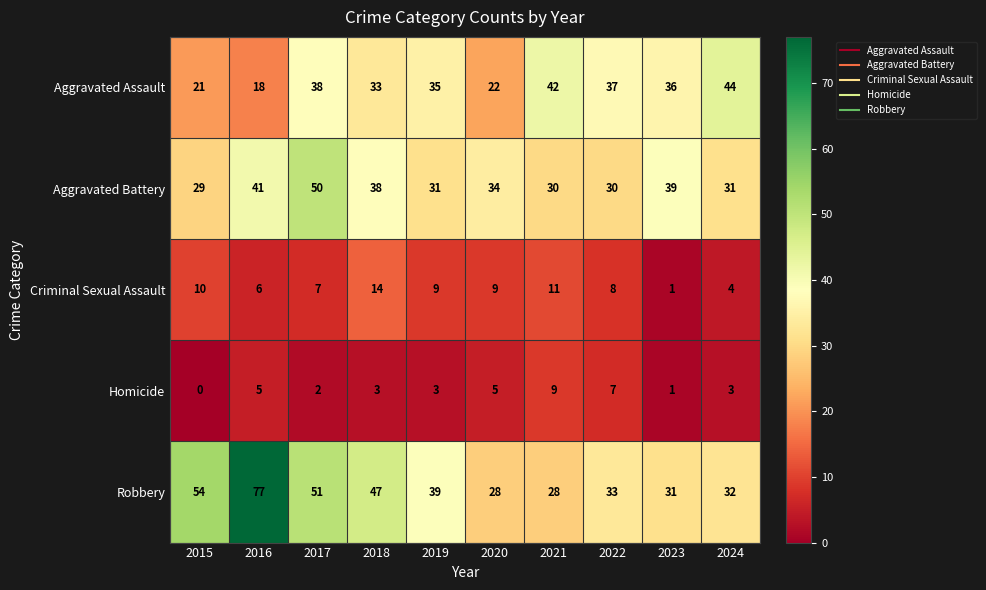

What is the spread (max minus min) of values at 2017?

49